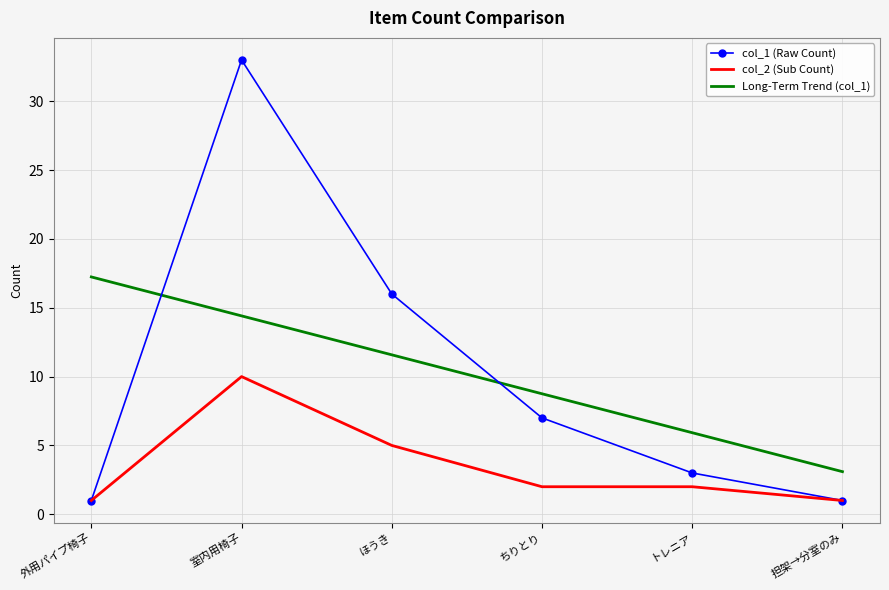

Rank the series at ちりとり from lowest to highest value.

col_2 (Sub Count), col_1 (Raw Count), Long-Term Trend (col_1)